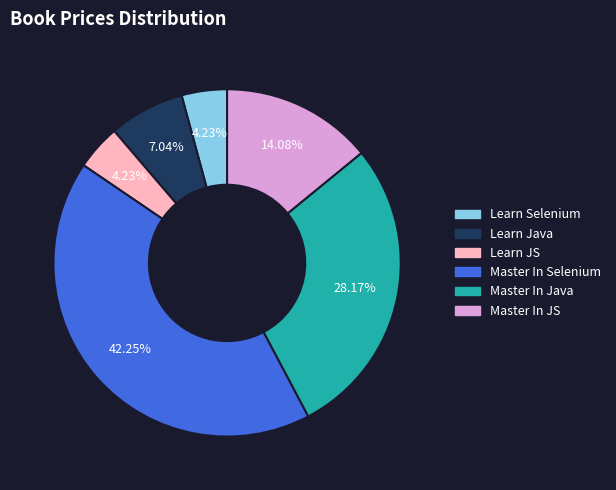

Which slice is the largest?

Master In Selenium